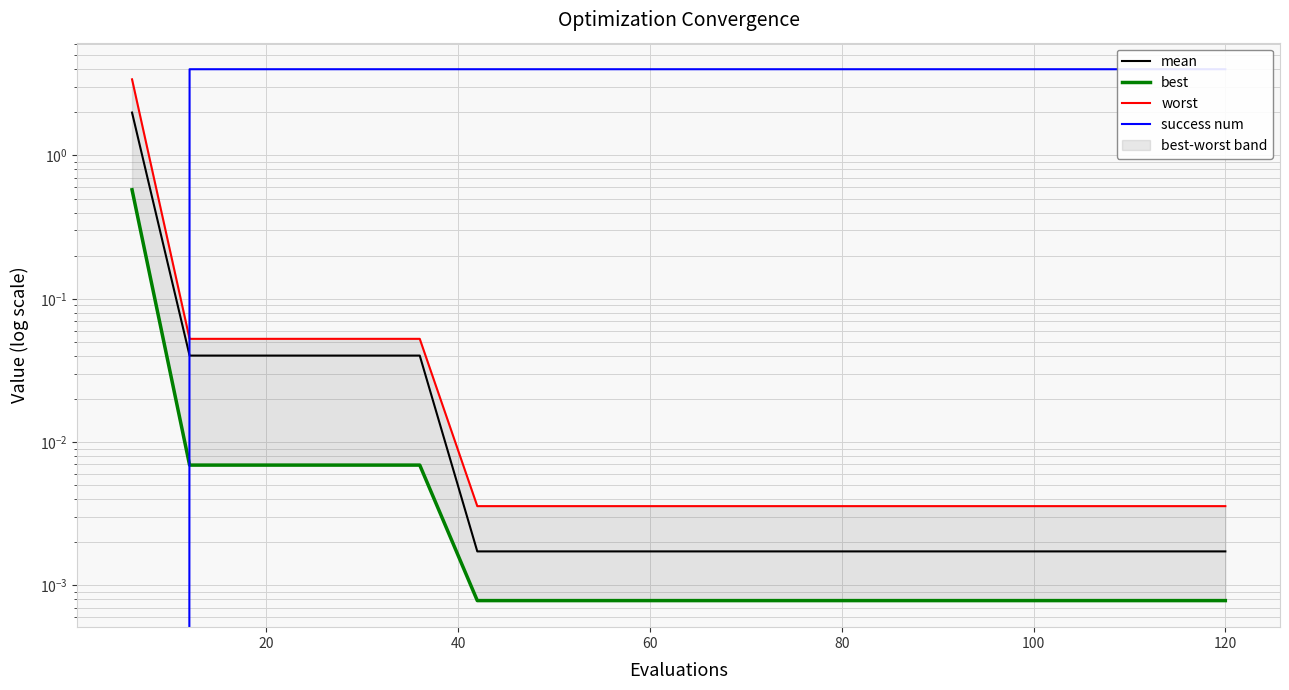

Where is best nearest to the value 0?

120